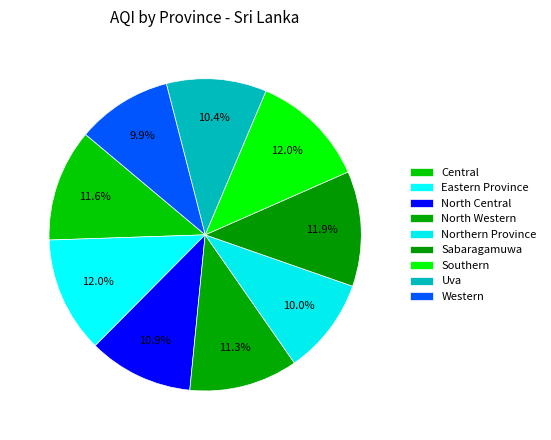

To the nearest percent, what is the average slice percentage?

11%